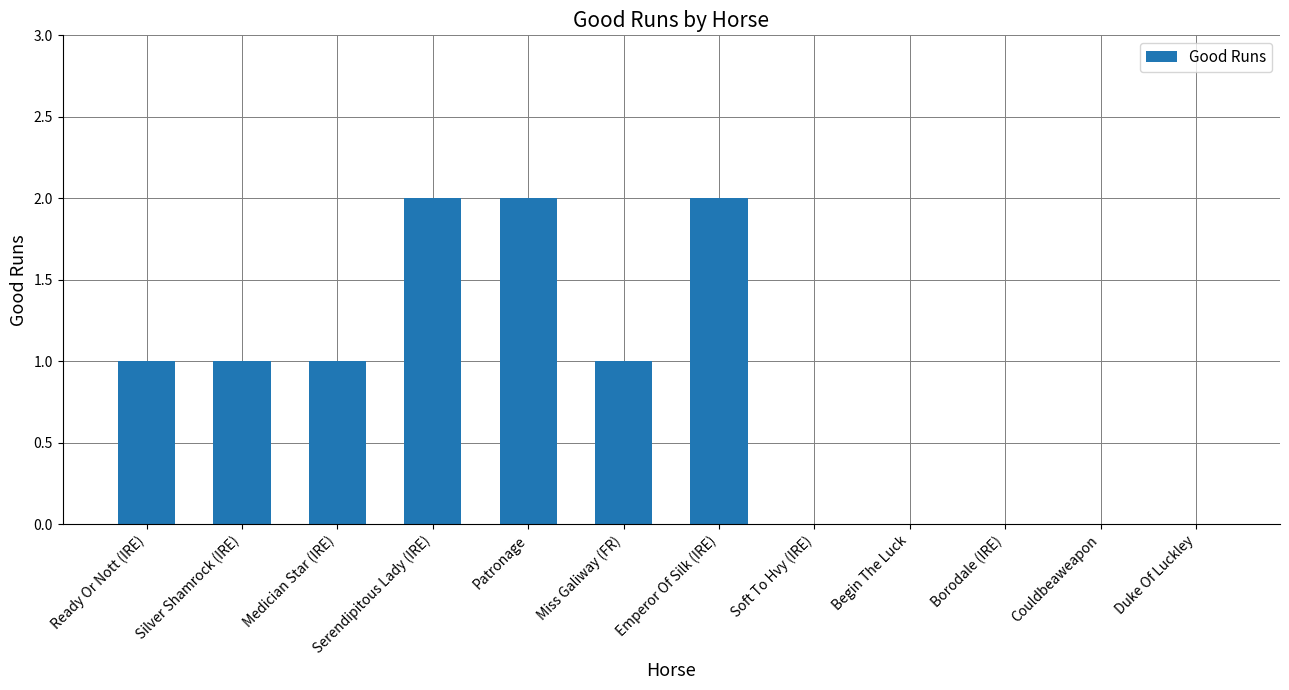

How many data points does each series have?

12